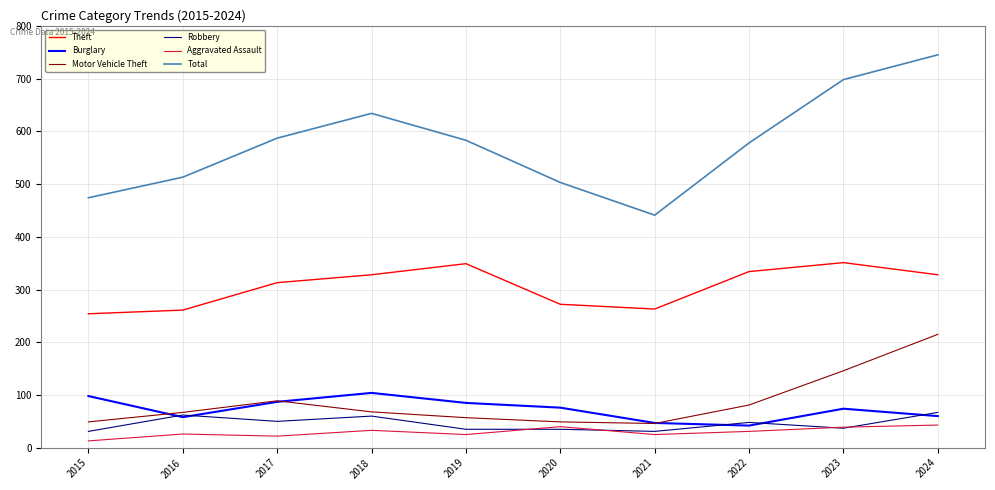

At which category is the sum across all series the highest?

2024